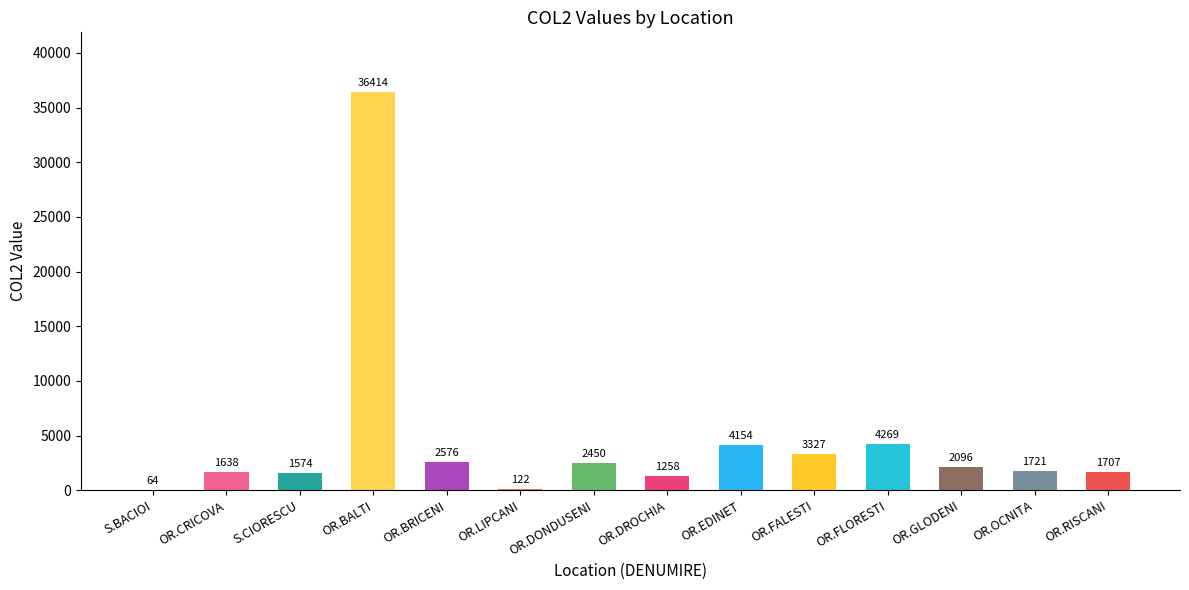

Are the bars grouped side by side (vs. stacked)?

No